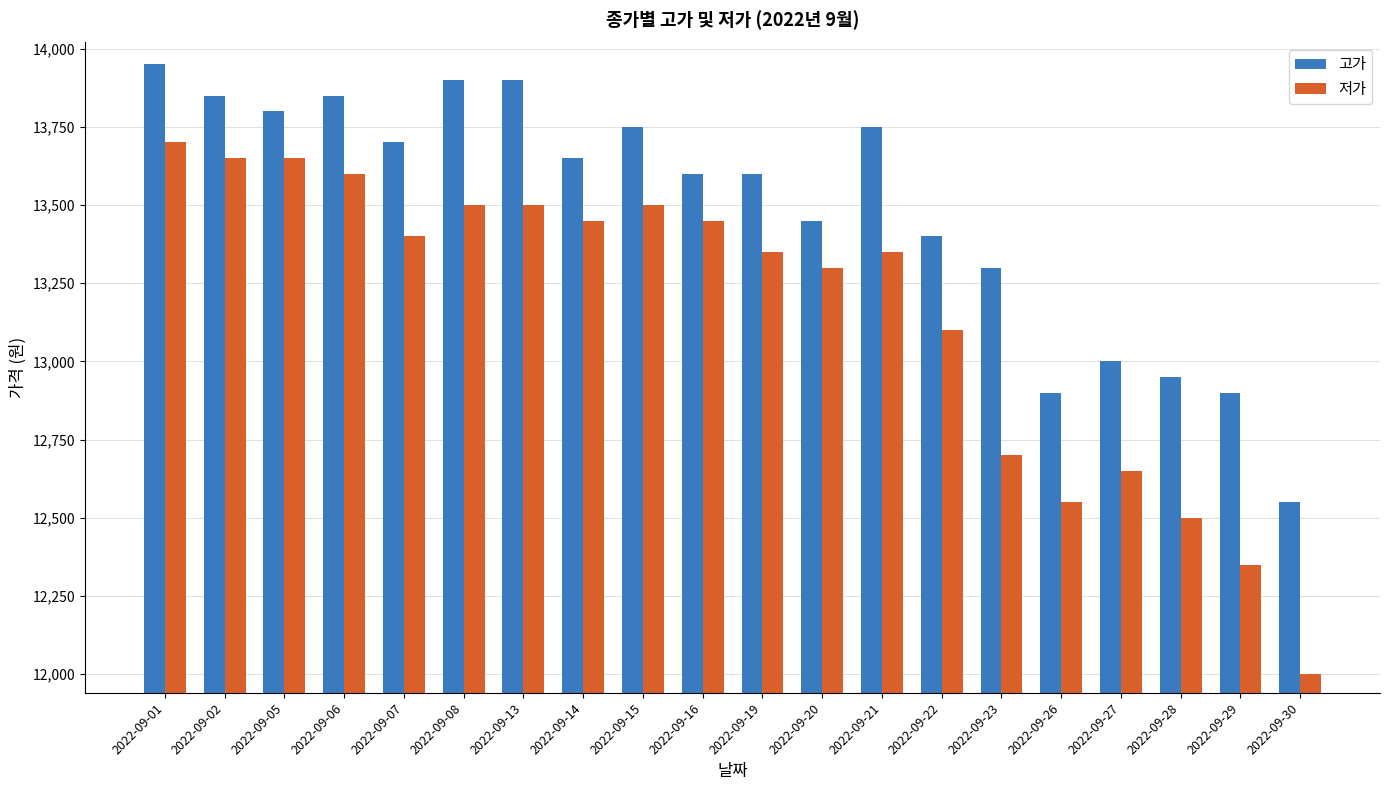

What is the difference between the second highest and second lowest values in the 저가 series?

1300